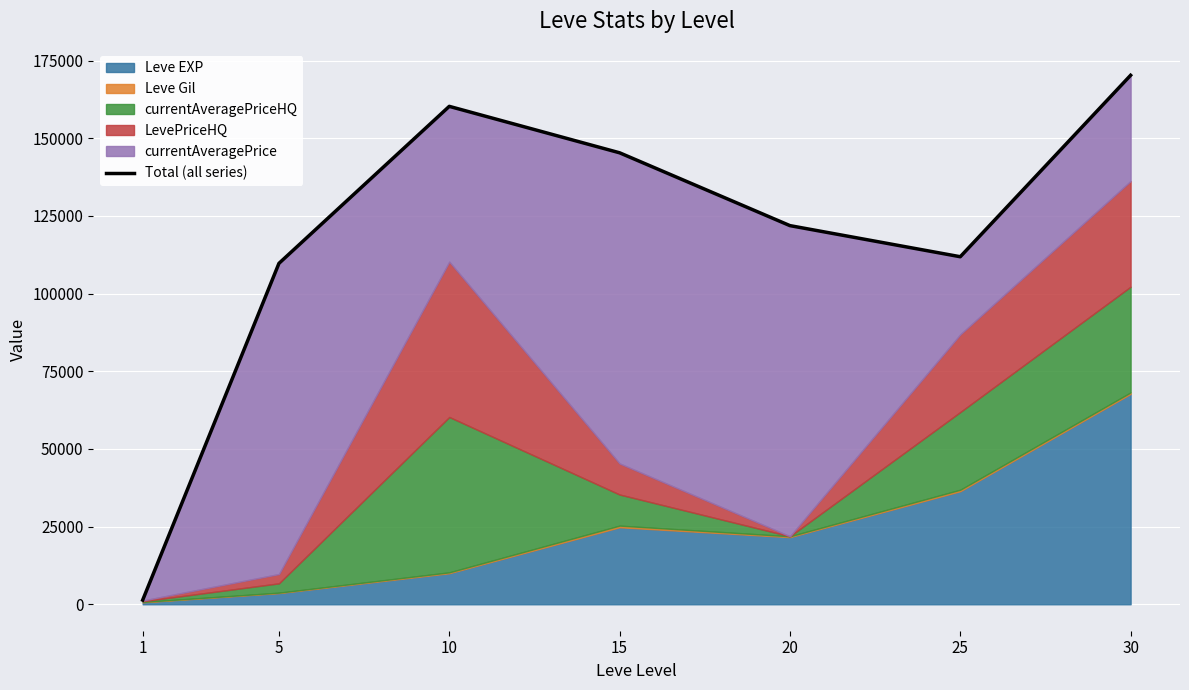

Reading right to left, list all the values displayed in this chart.

170284.5	111875.0	121890.0	145333.0	160283.0	109739.0	1360.9